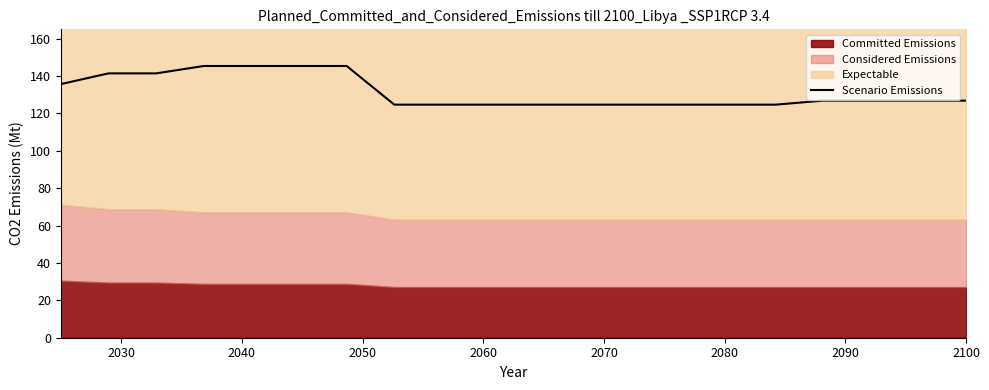

What is the highest value of the Scenario Emissions series?

145.4